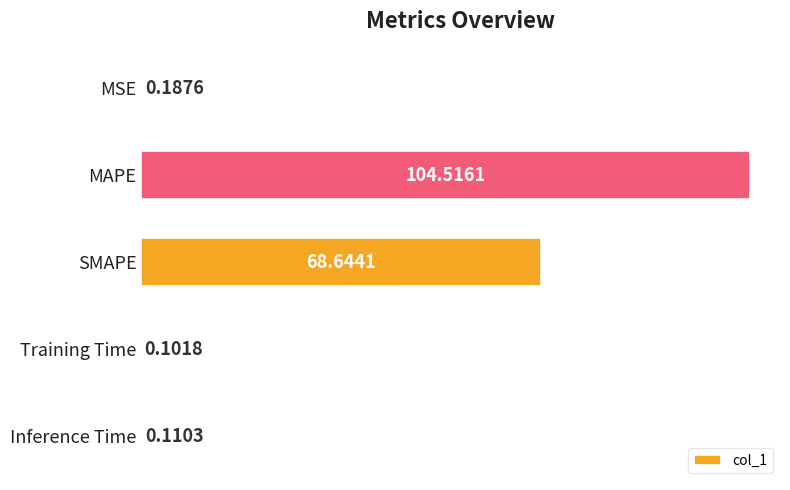

What is the sum of the values at MSE and MAPE?

104.7